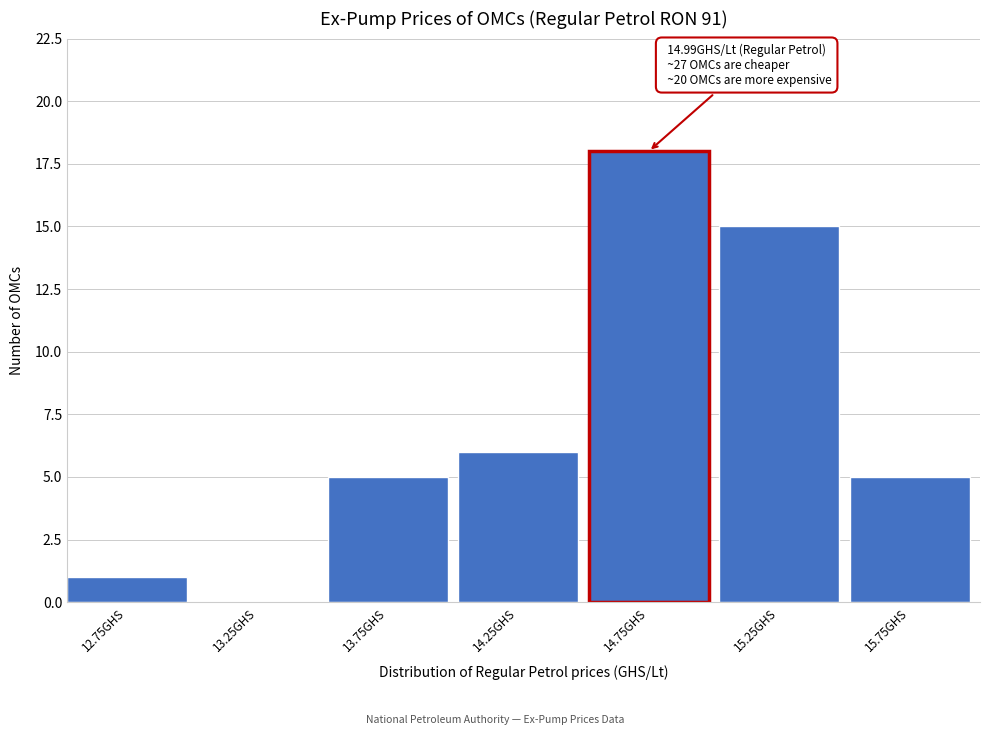

Which range on the x-axis has the tallest bar?

14.5 to 15.0